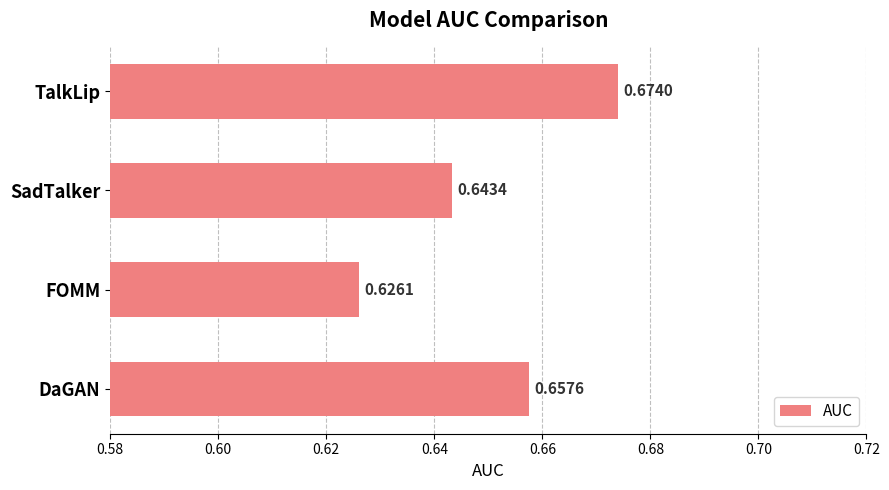

At which category does the chart reach its peak across all series?

TalkLip